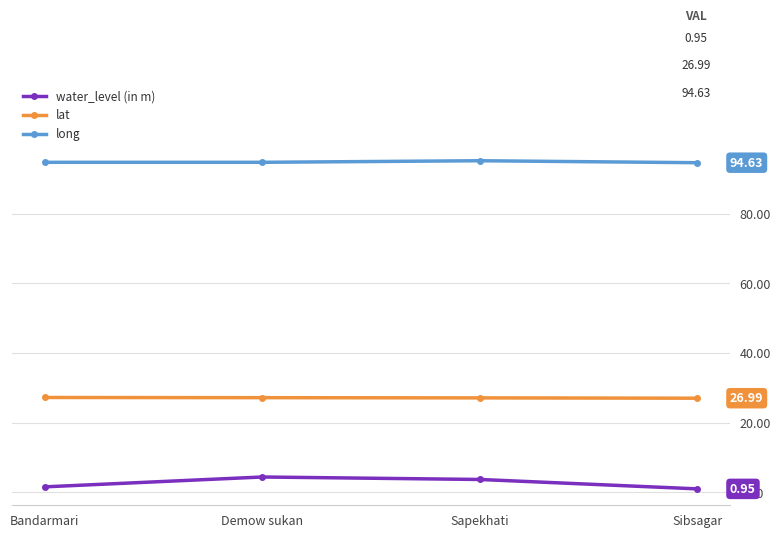

How many categories are shown in the chart?

4